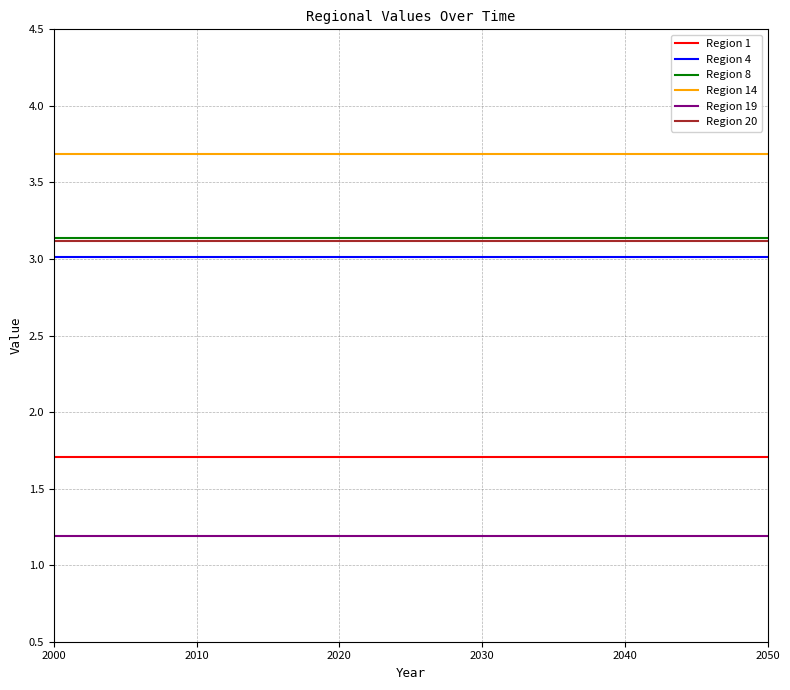

True or false: Region 1 has a value of 0.4 at 2040.

False